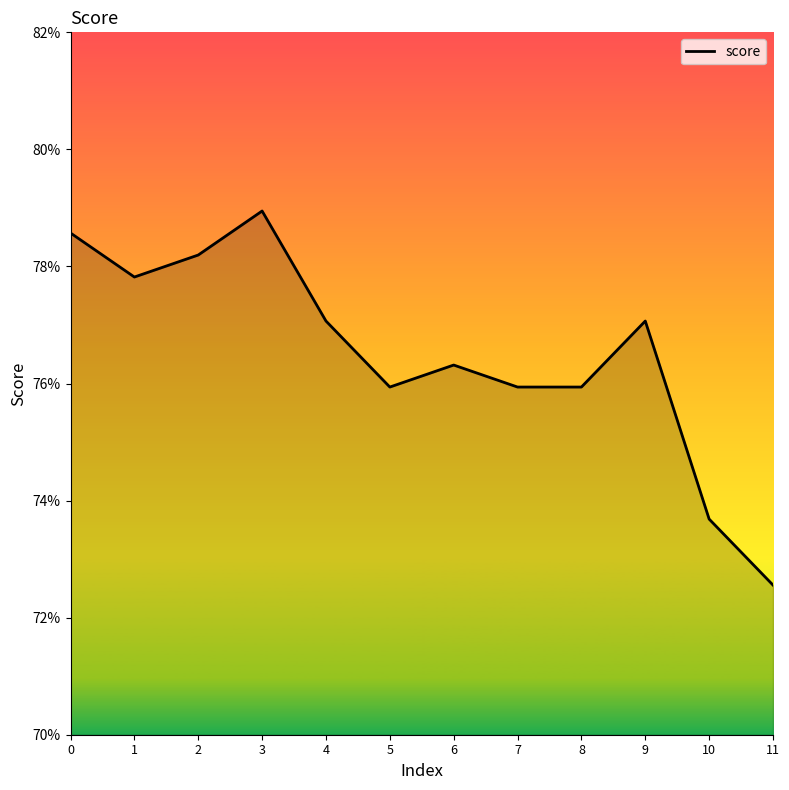

How many interior local peaks (higher than both neighbors) does the data have?

3